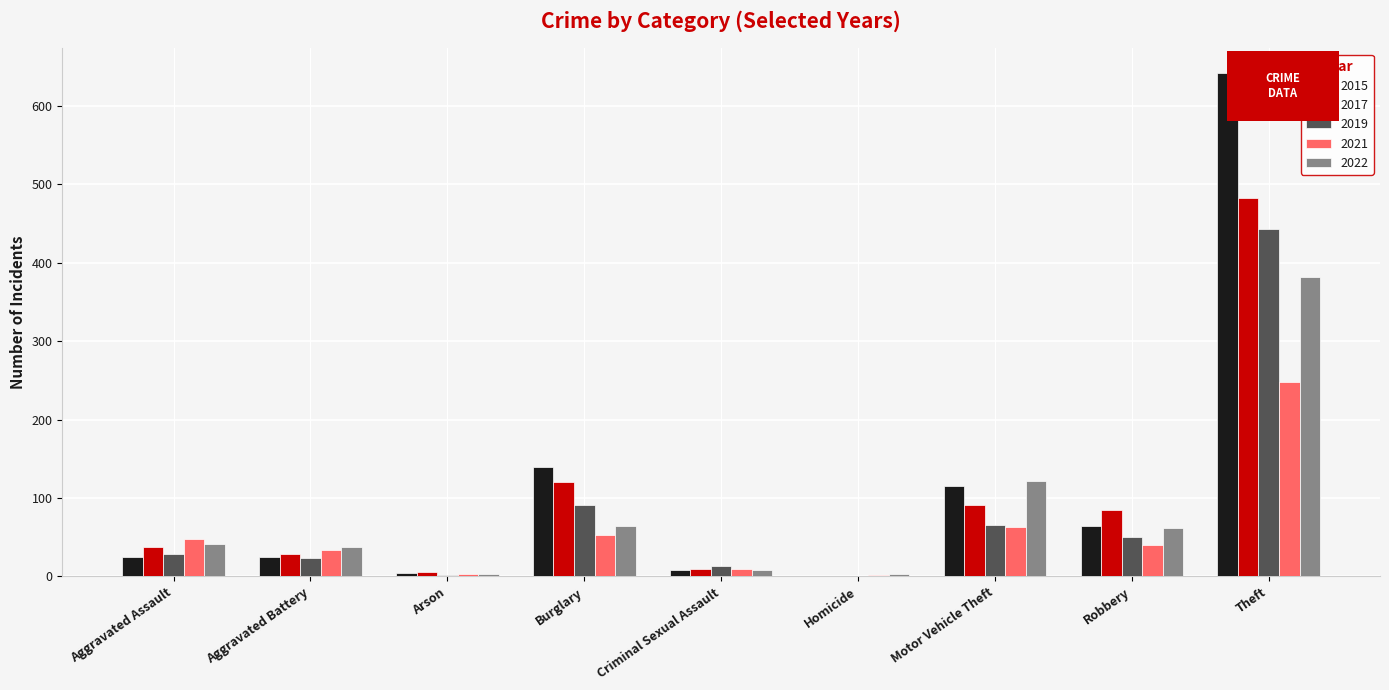

What is the average value of the 2021 series?

56